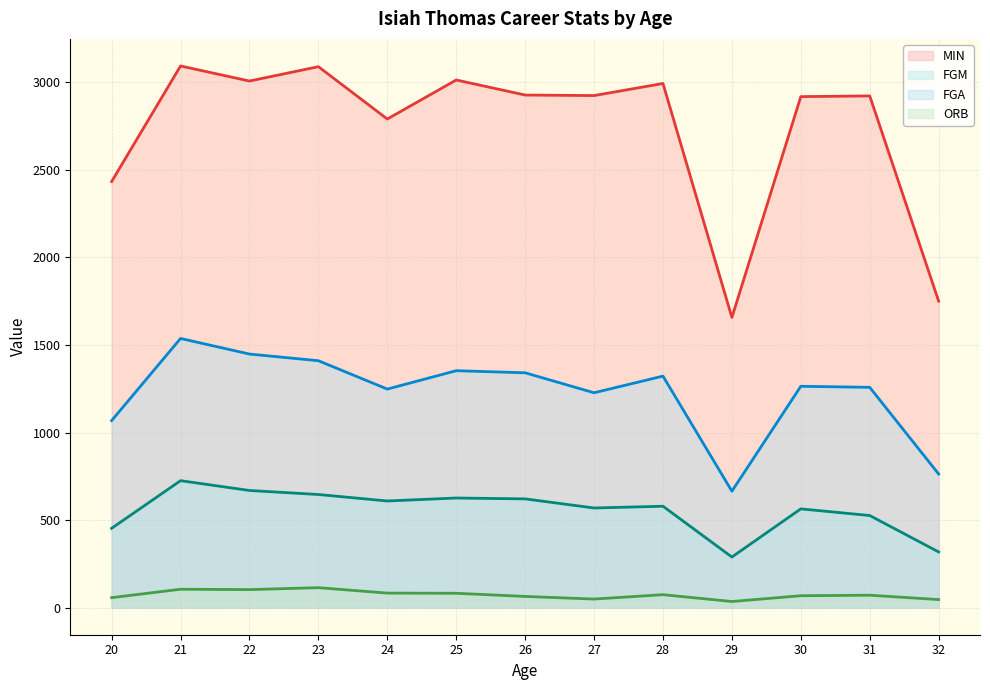

Reading left to right, extract all data points from this chart.

MIN: 2433	3093	3007	3089	2790	3013	2927	2924	2993	1657	2918	2922	1750
FGM: 453	725	669	646	609	626	621	569	579	289	564	526	318
FGA: 1068	1537	1448	1410	1248	1353	1341	1227	1322	665	1264	1258	763
ORB: 57	105	103	114	83	82	64	49	74	35	68	71	46